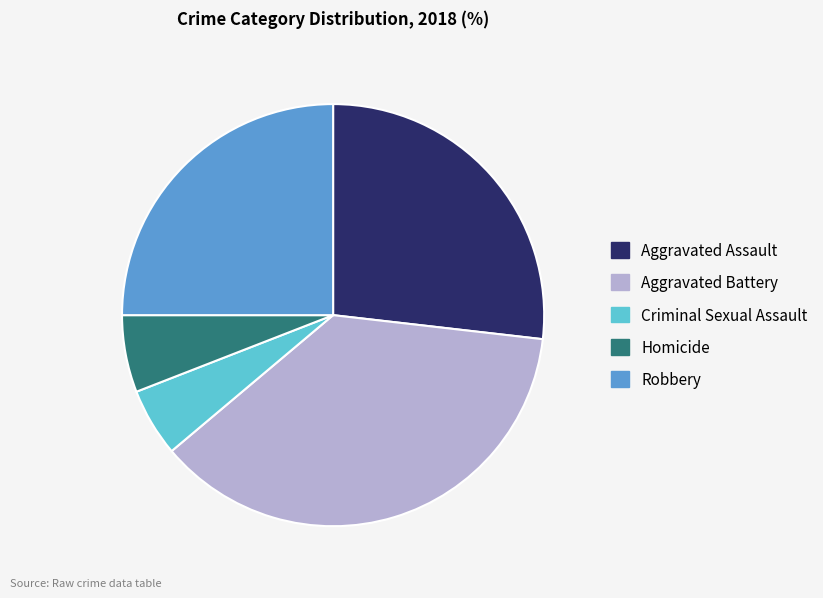

What is the ratio of the value at Aggravated Assault to the value at Robbery?

1.1